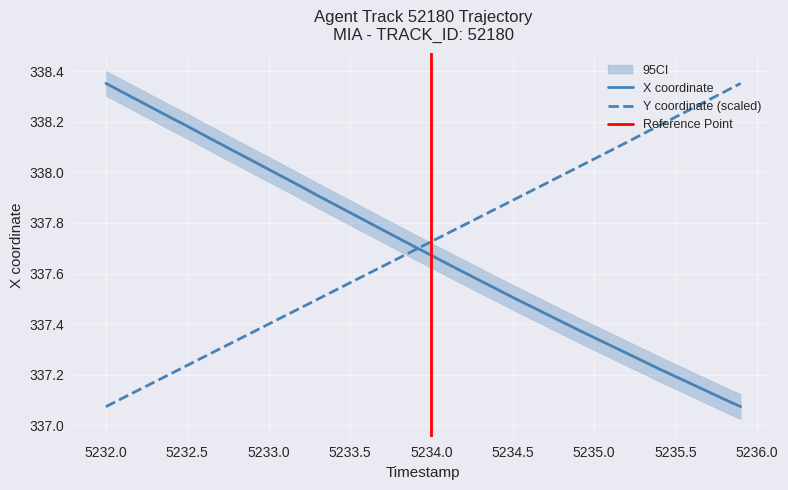

Is this an area chart (filled region under the line)?

No